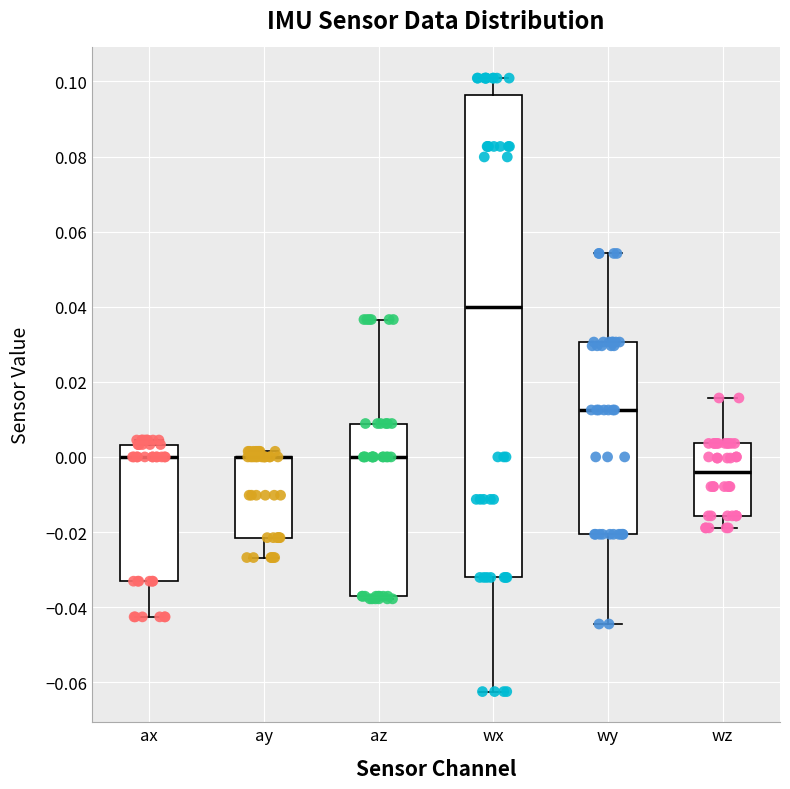

Which box is the tallest, from its lower edge to its upper edge?

wx